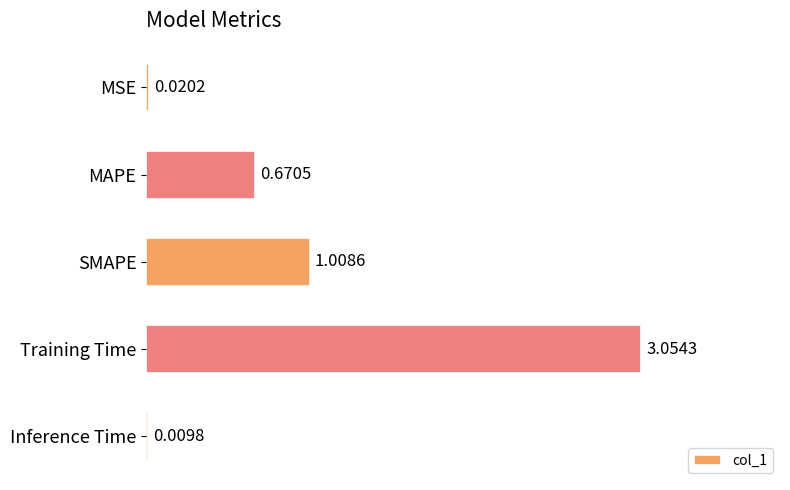

Which has a higher value, Inference Time or MSE?

MSE